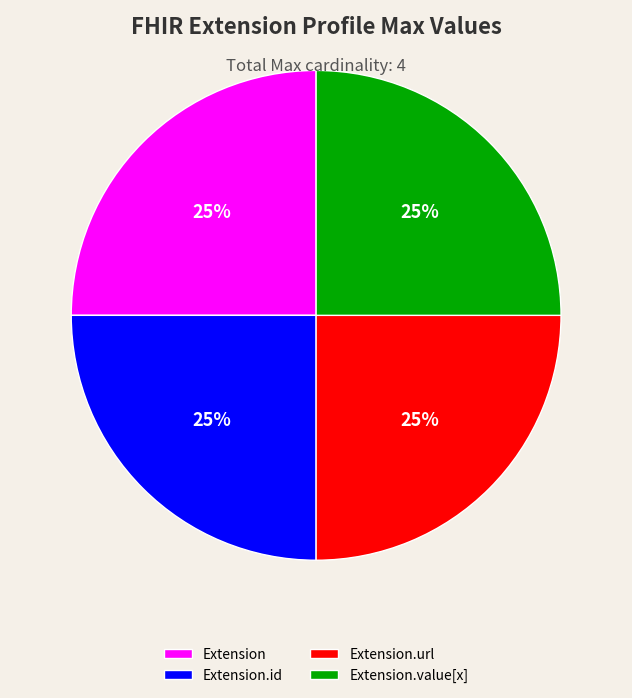

Count the number of slices in the pie.

4